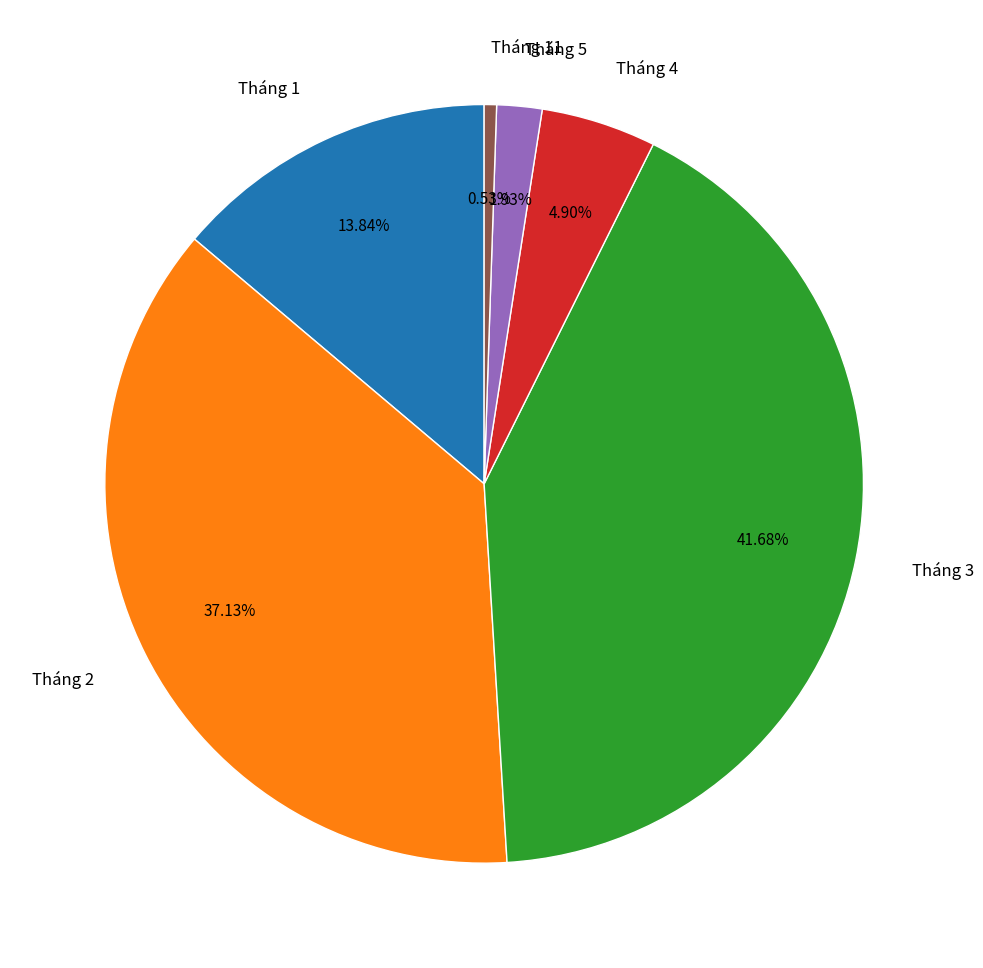

To the nearest percent, what is the average slice percentage?

17%